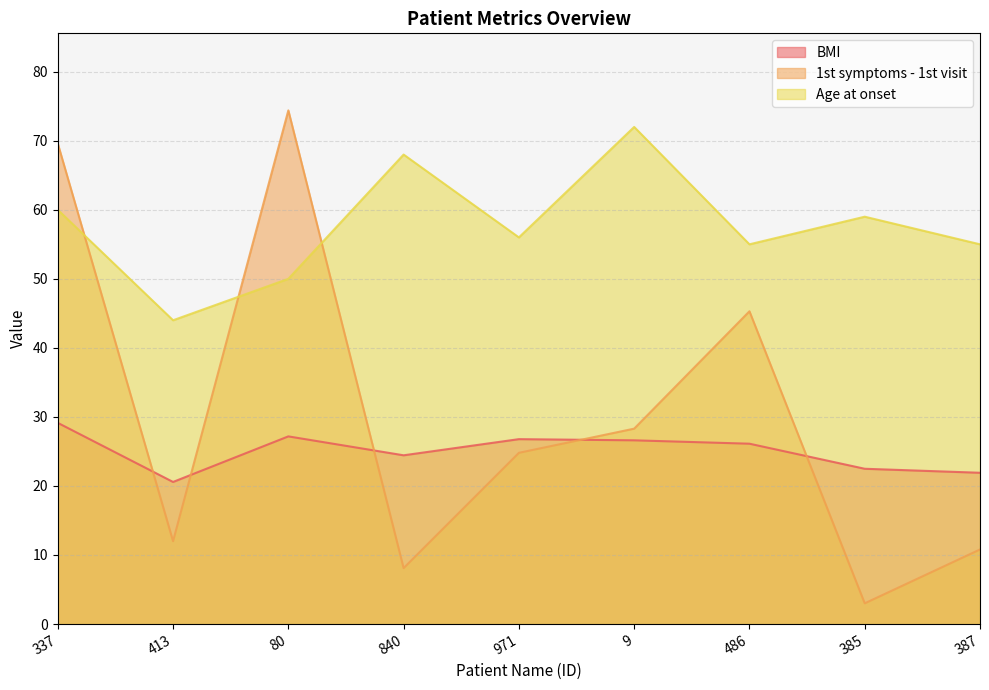

What position from the right is 387?

1